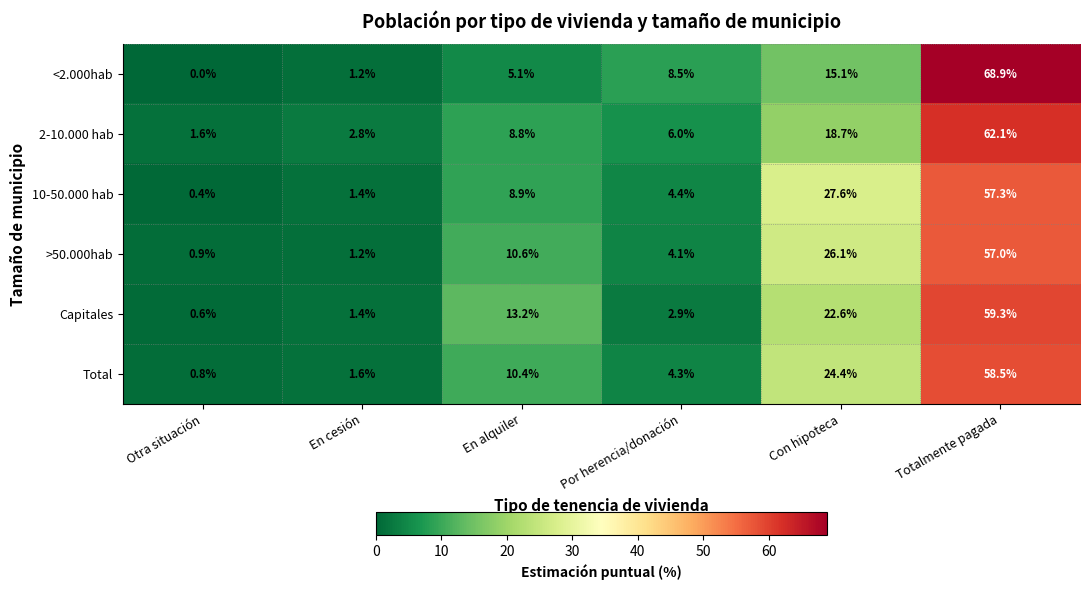

What is the difference between the maximum and second lowest values in the <2.000hab series?

67.7